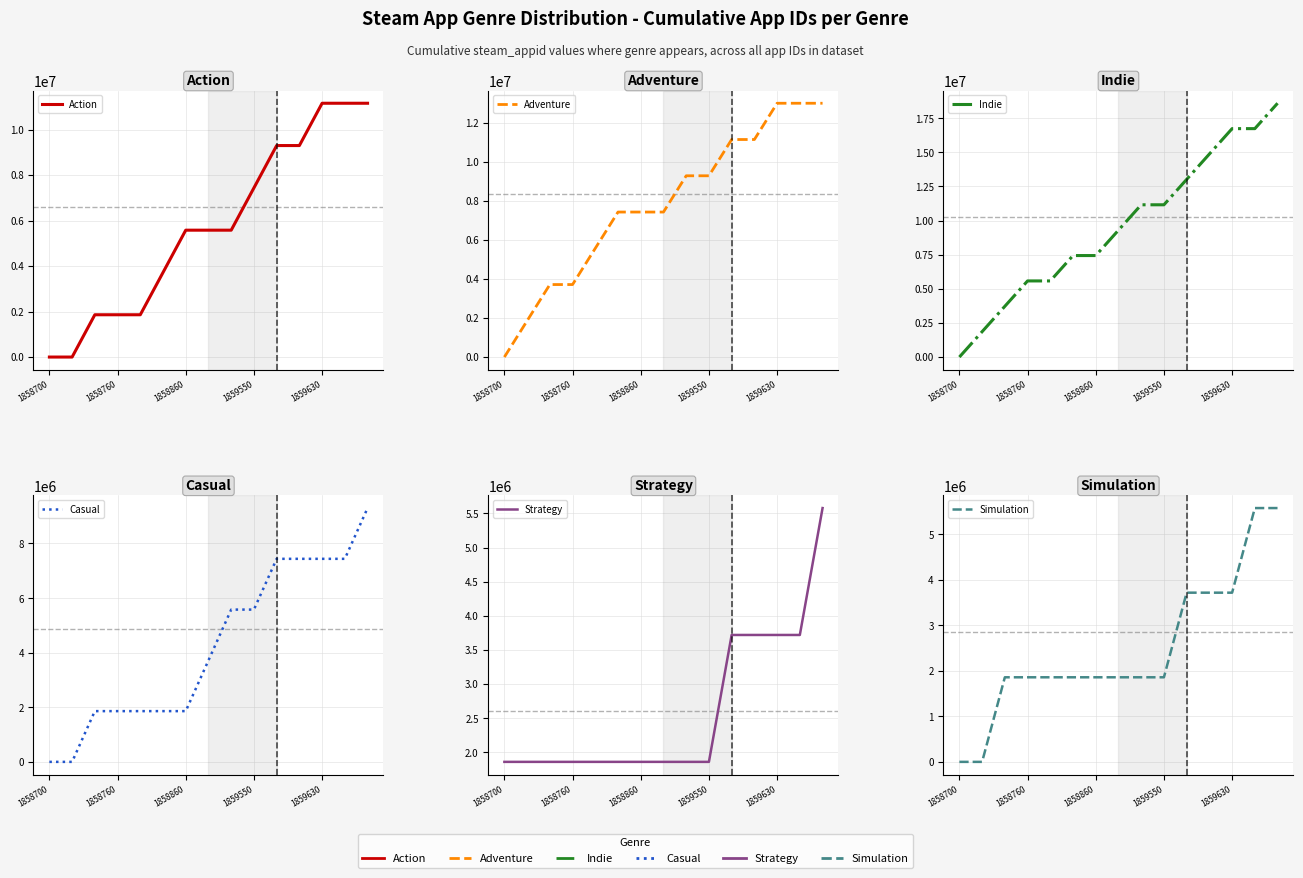

The Indie series shows 4589939 at 5. True or false?

False